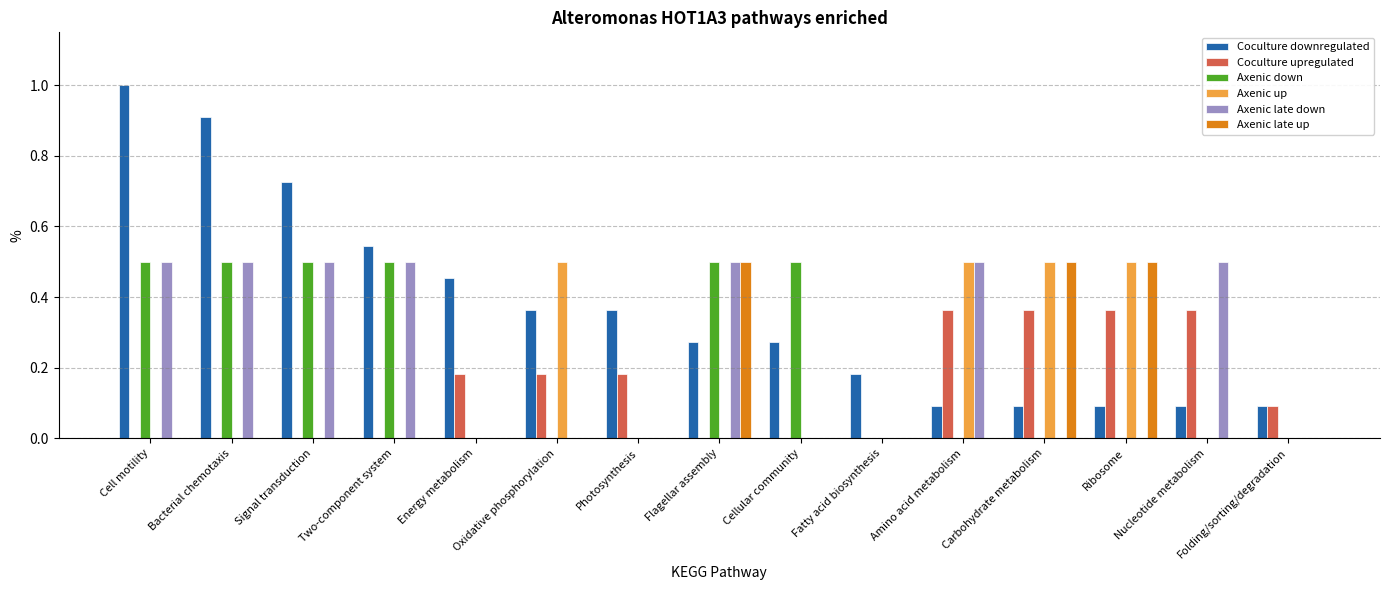

Is it true that Axenic up equals 0.2 at Flagellar assembly?

False